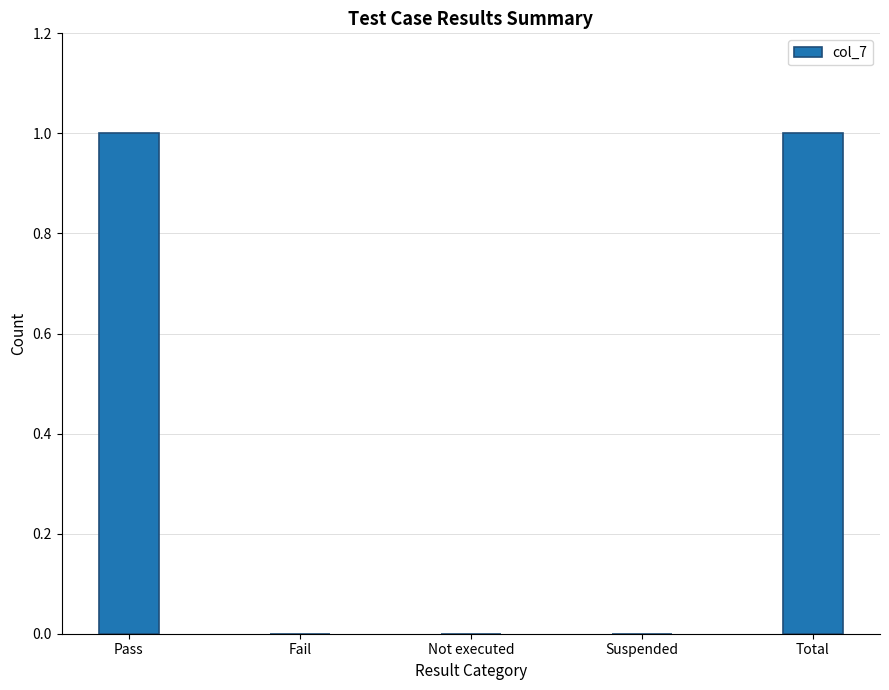

What is the sum of the values at Not executed and Total?

1